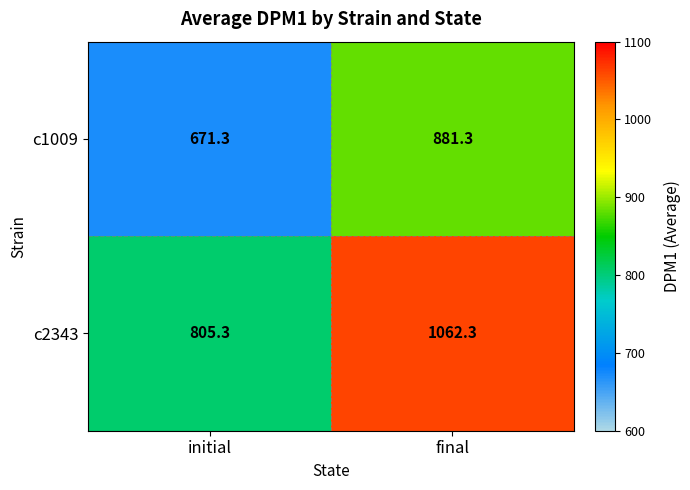

True or false: c2343 has a value of 1062.3 at final.

True